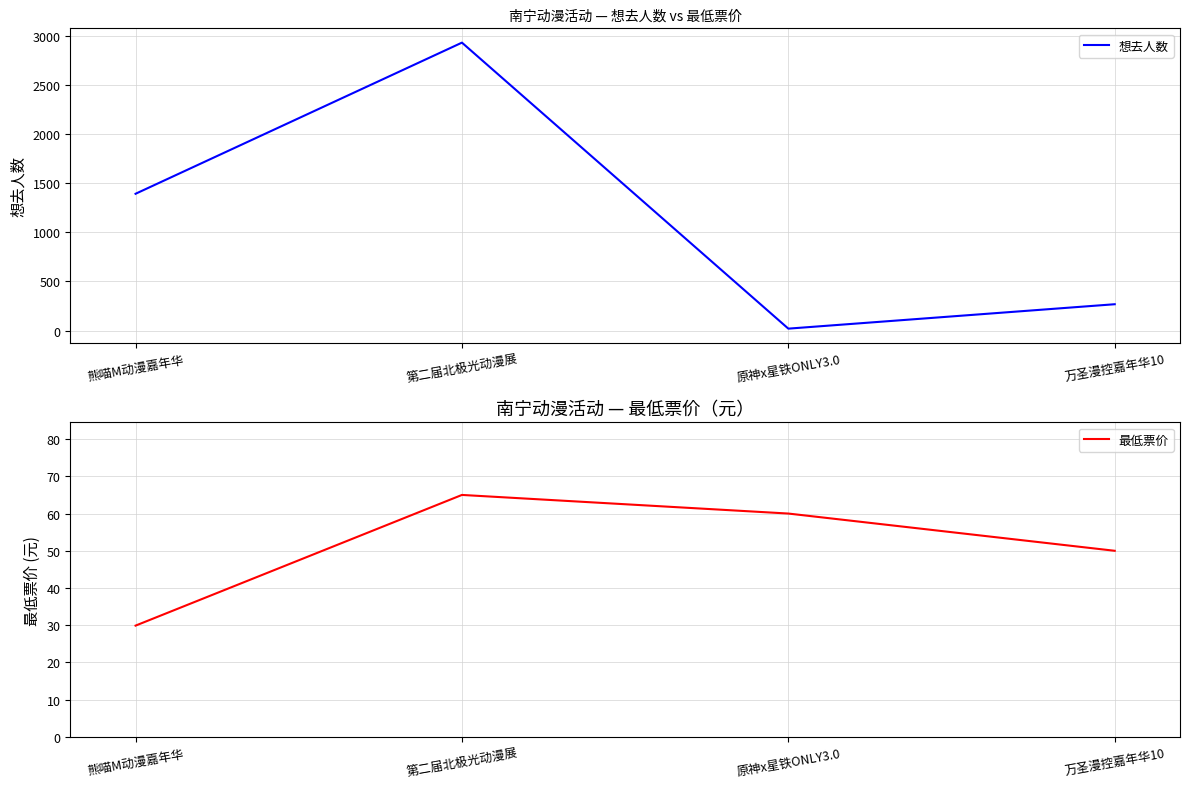

At how many categories does at least one series exceed 2171?

1